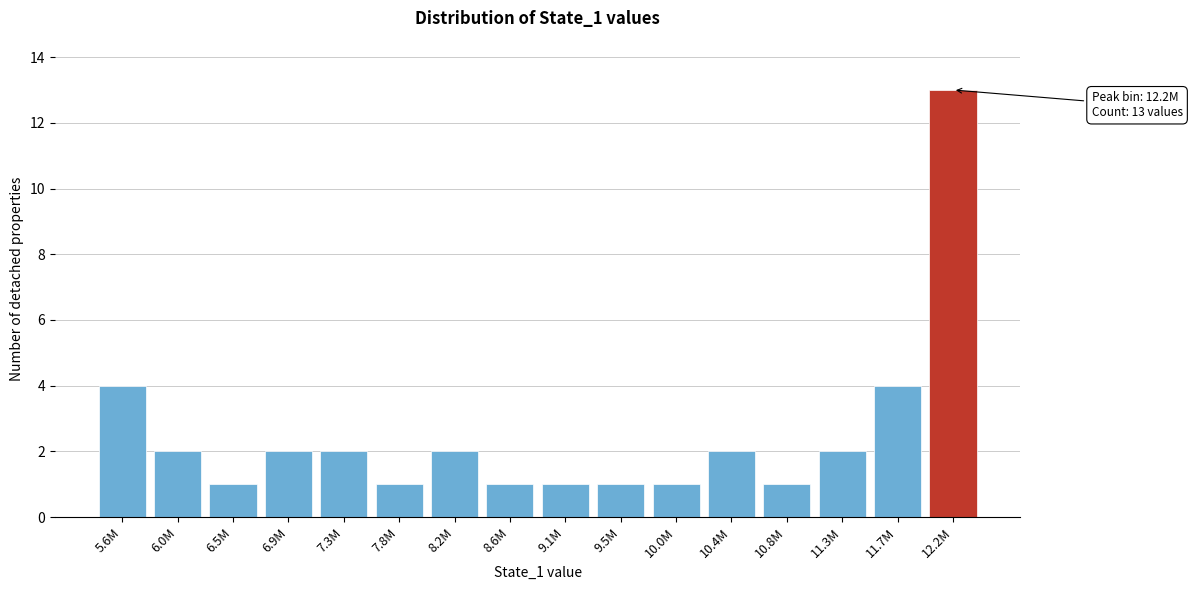

Reading right to left, transcribe all the data shown in this chart.

12.2M=13	11.7M=4	11.3M=2	10.8M=1	10.4M=2	10.0M=1	9.5M=1	9.1M=1	8.6M=1	8.2M=2	7.8M=1	7.3M=2	6.9M=2	6.5M=1	6.0M=2	5.6M=4